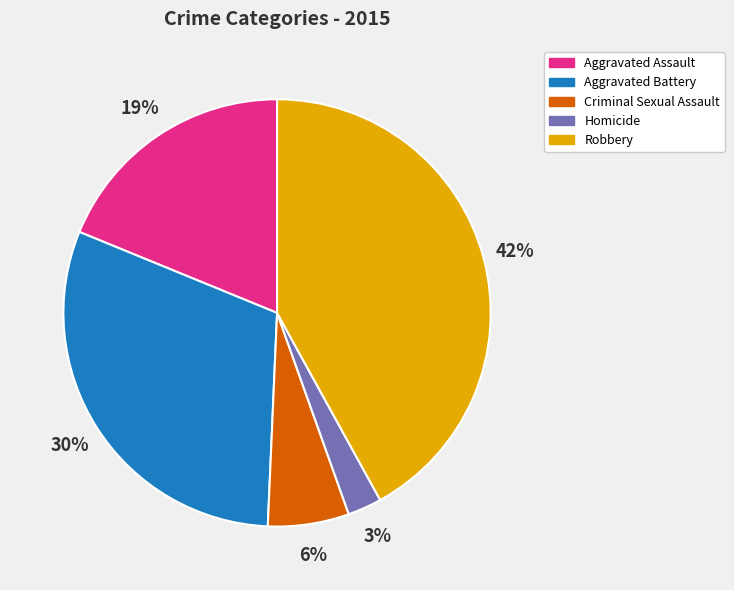

Do Criminal Sexual Assault and Aggravated Assault together represent more than half of the pie?

No